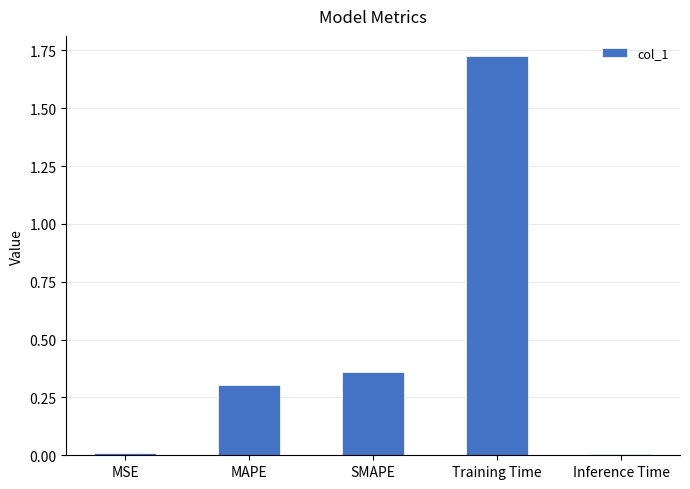

What value does the data have at MAPE?

0.3